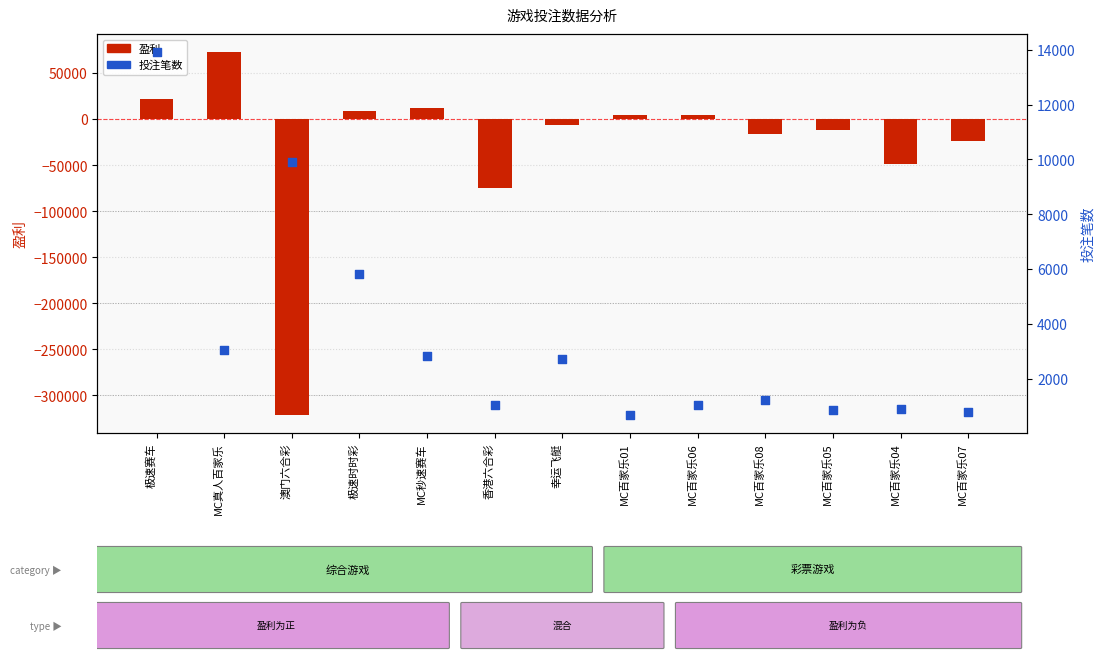

Which series has the largest total across all categories?

投注笔数